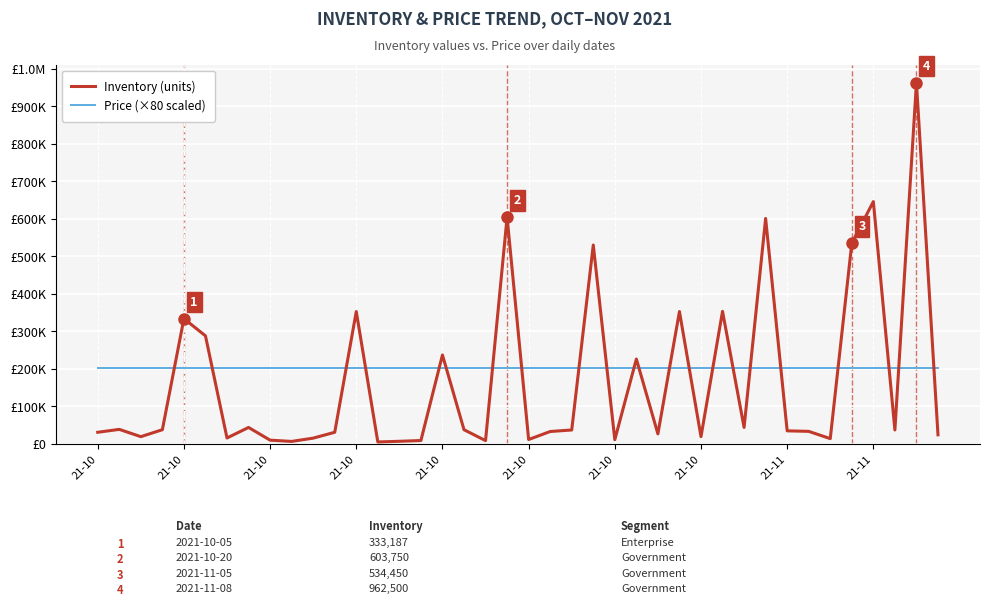

Does the chart have visible grid lines?

Yes